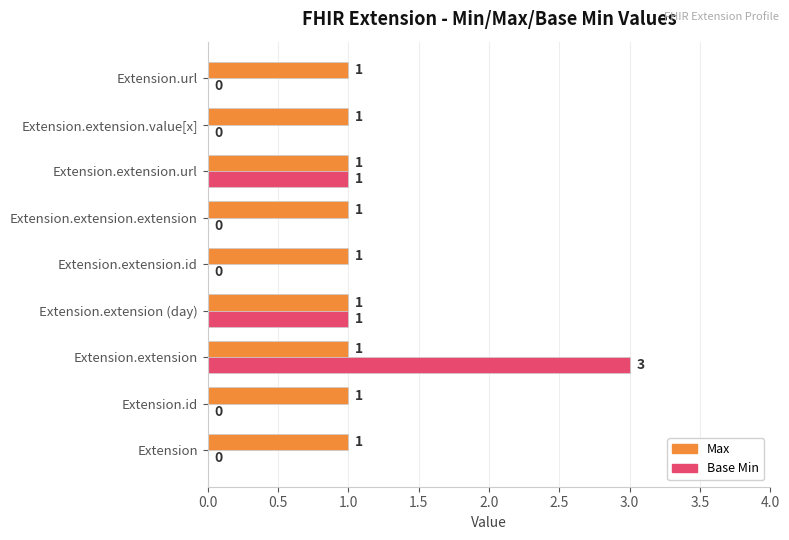

How many series are shown in this chart?

2